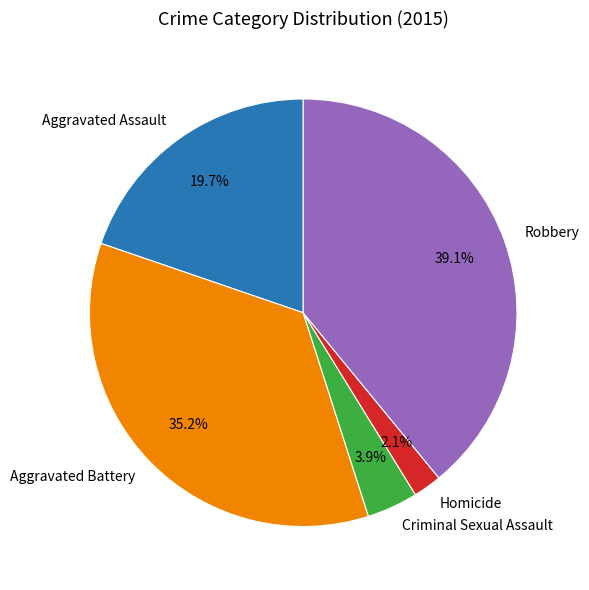

To the nearest percent, what is the difference between the largest and smallest slice percentages?

37%